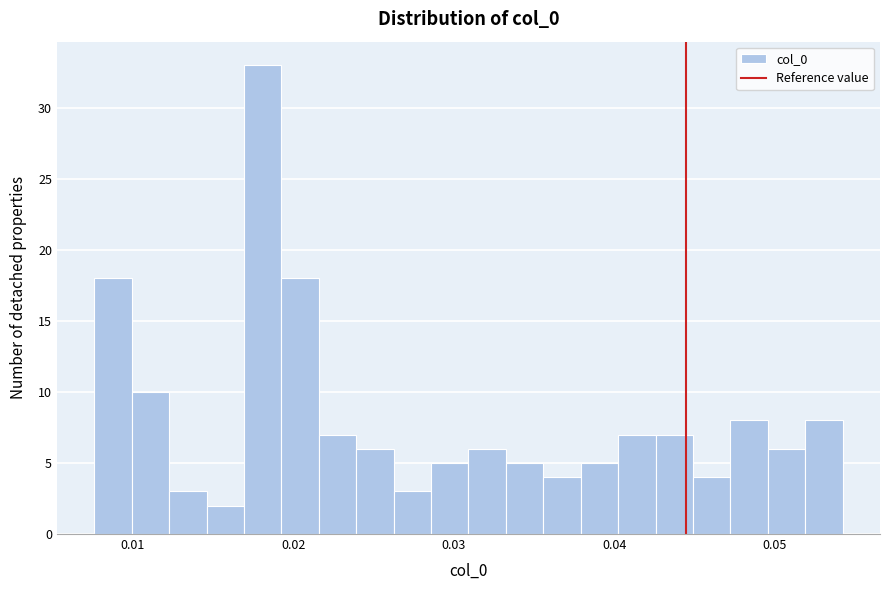

Read against the x-axis, roughly where is the centre of the tallest bar?

0.018